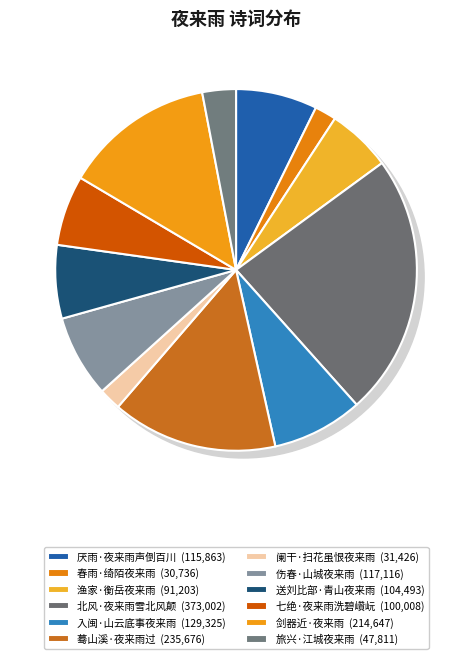

Which category has the biggest portion of the pie?

北风·夜来雨雪北风颠